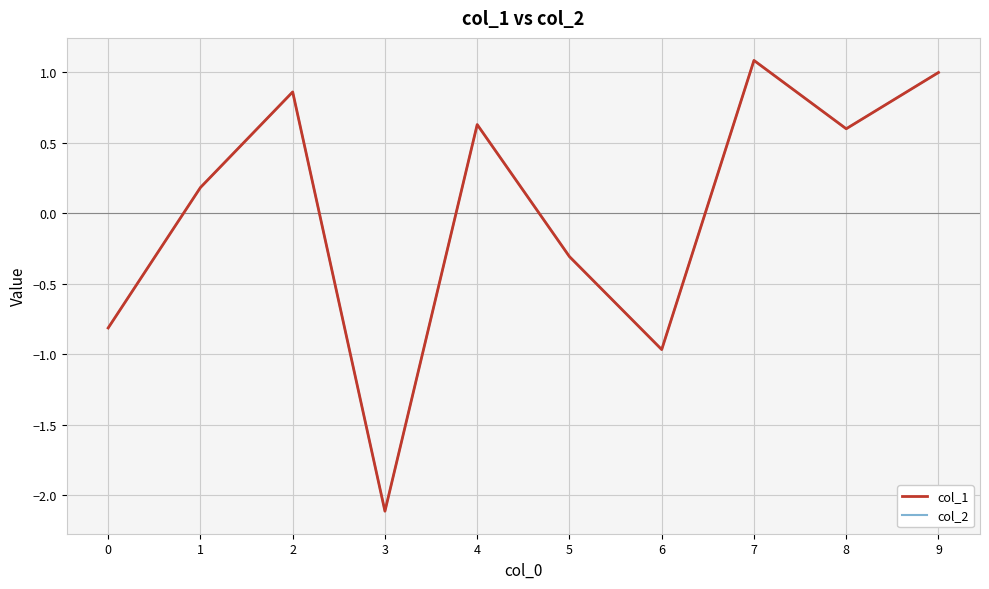

Read the col_1 value at 4.

0.6